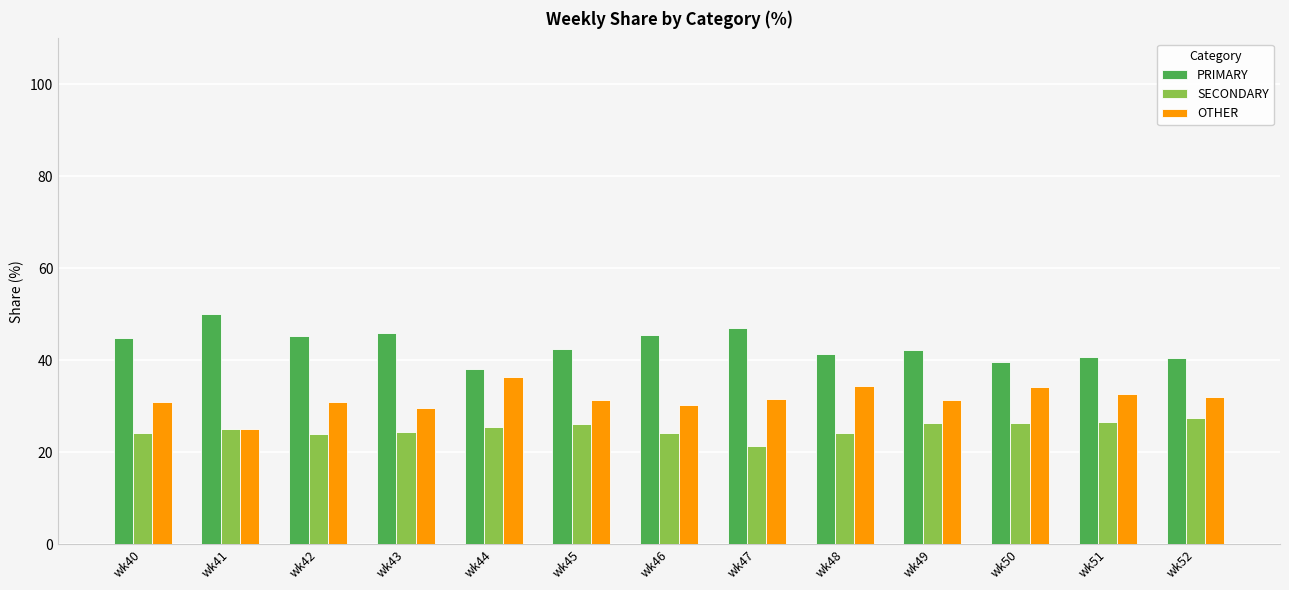

What is the smallest value displayed?

21.4